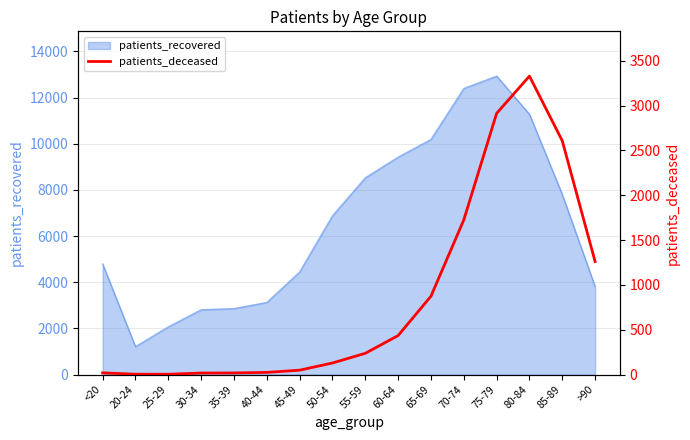

What is the label of the 13th point from the left?

75-79